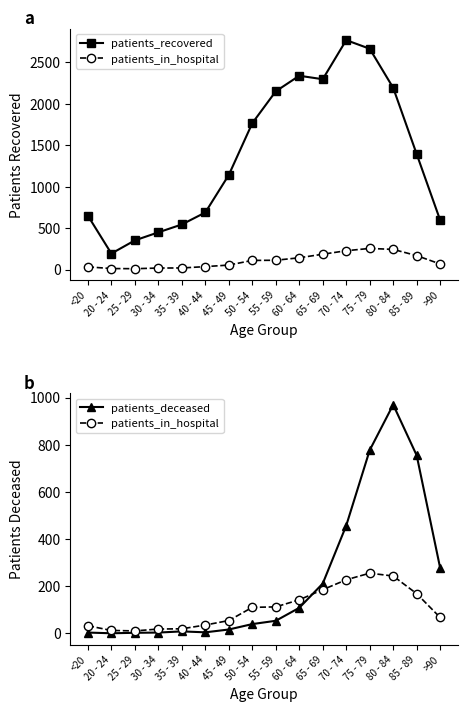

In patients_recovered, how many points are lower than both neighbors (excluding endpoints)?

2